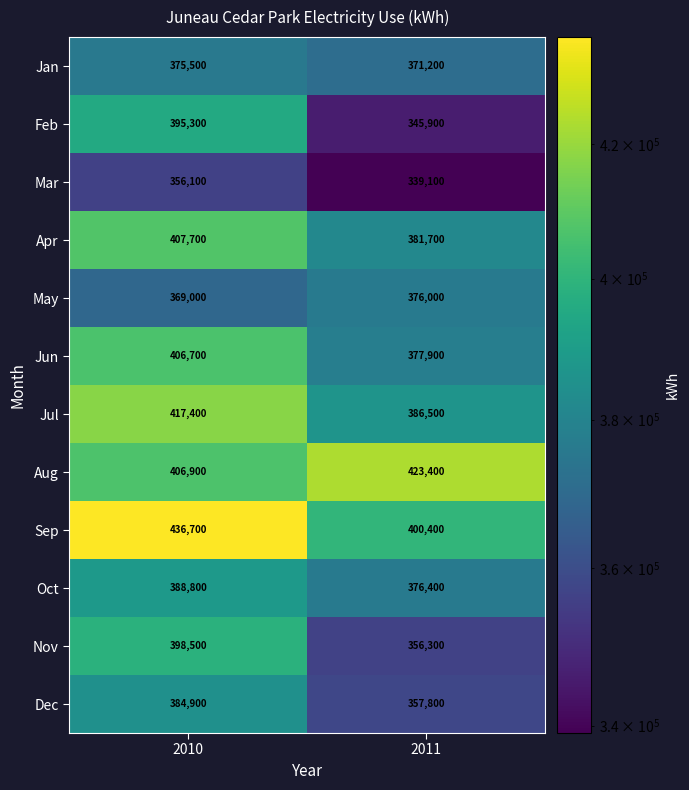

Reading left to right, extract all data points from this chart.

Jan: 2010=375500	2011=371200
Feb: 2010=395300	2011=345900
Mar: 2010=356100	2011=339100
Apr: 2010=407700	2011=381700
May: 2010=369000	2011=376000
Jun: 2010=406700	2011=377900
Jul: 2010=417400	2011=386500
Aug: 2010=406900	2011=423400
Sep: 2010=436700	2011=400400
Oct: 2010=388800	2011=376400
Nov: 2010=398500	2011=356300
Dec: 2010=384900	2011=357800